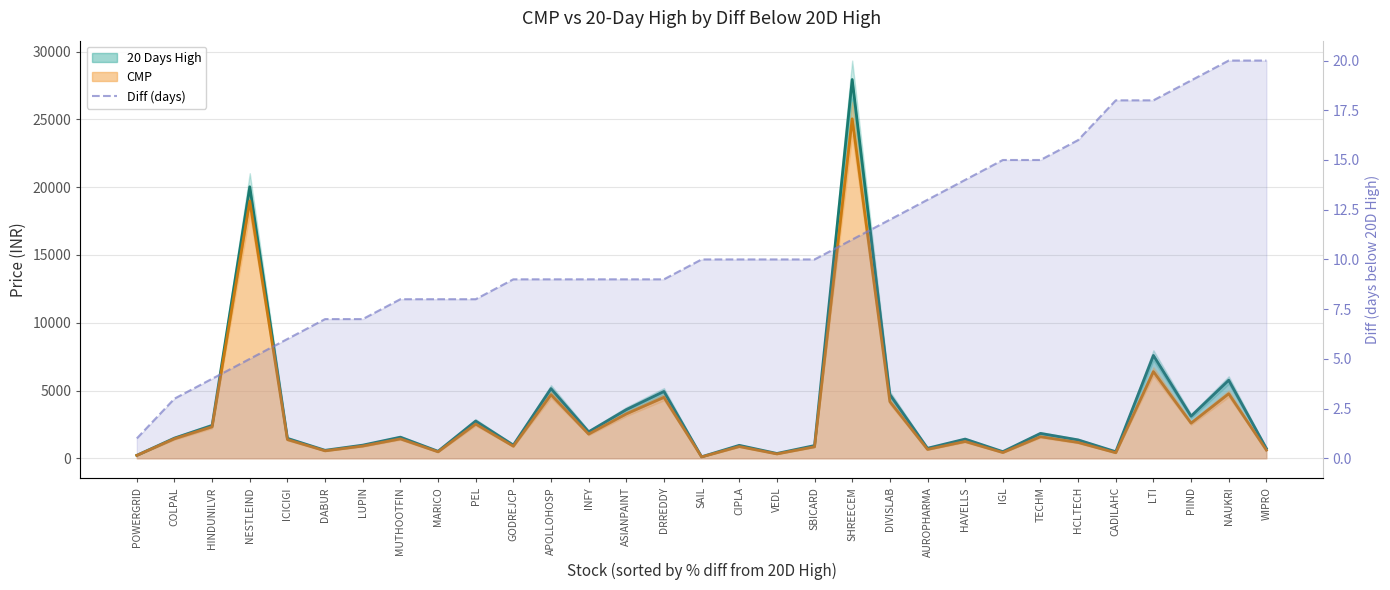

How many categories are shown in the chart?

31